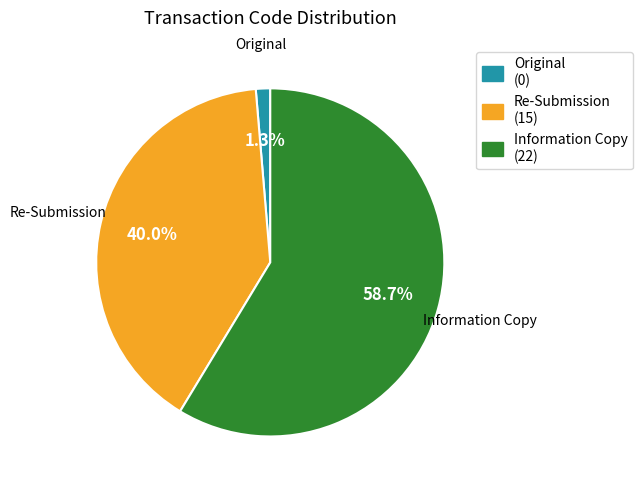

What percentage do Information Copy and Original together represent?

60.0%